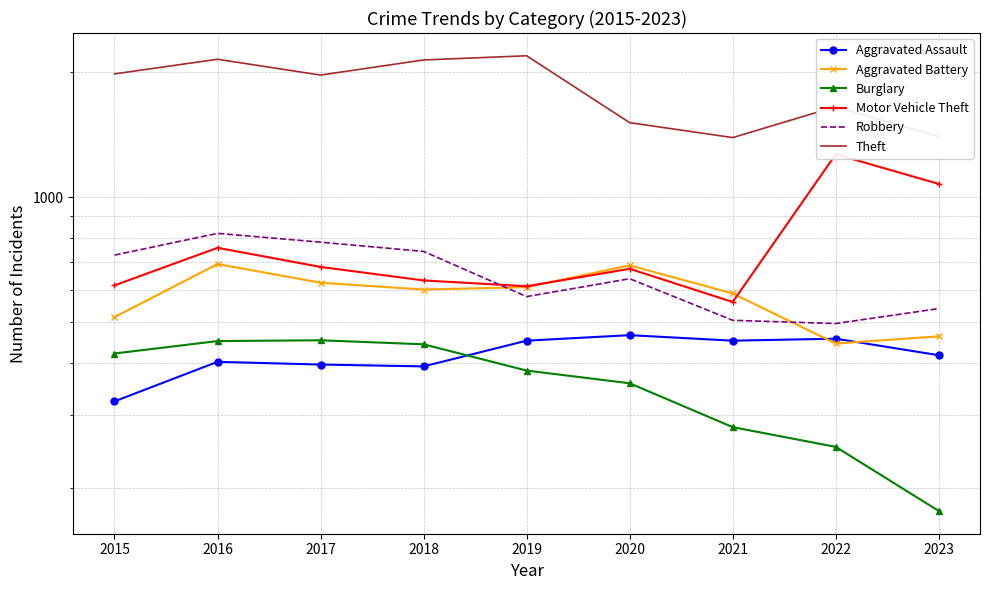

How many values in the Aggravated Assault series are below 417?

4